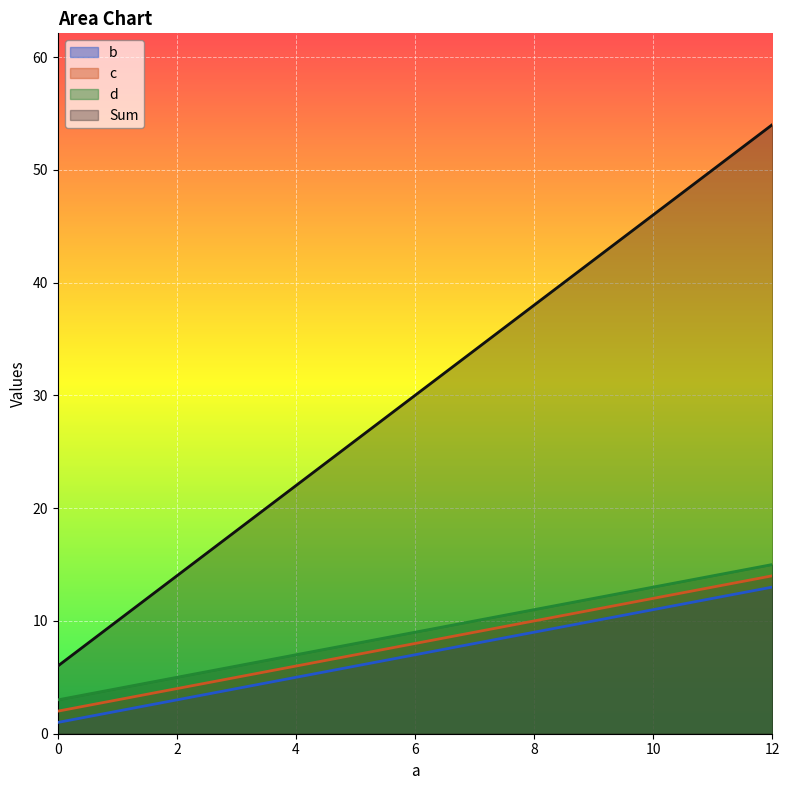

At which category is the sum across all series the highest?

12